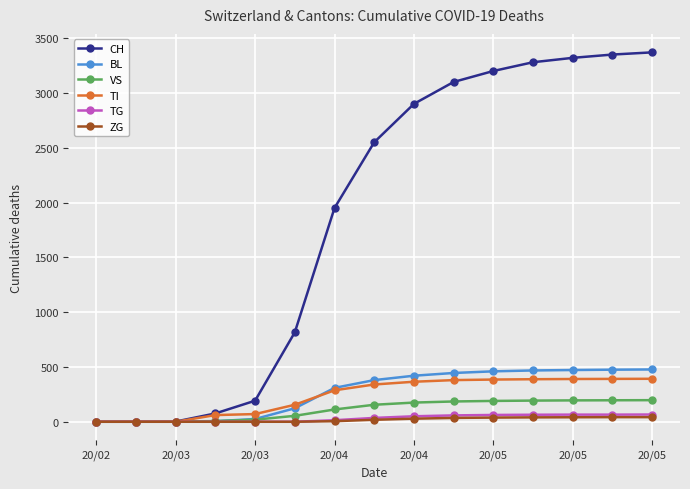

What is the average value of the BL series?

271